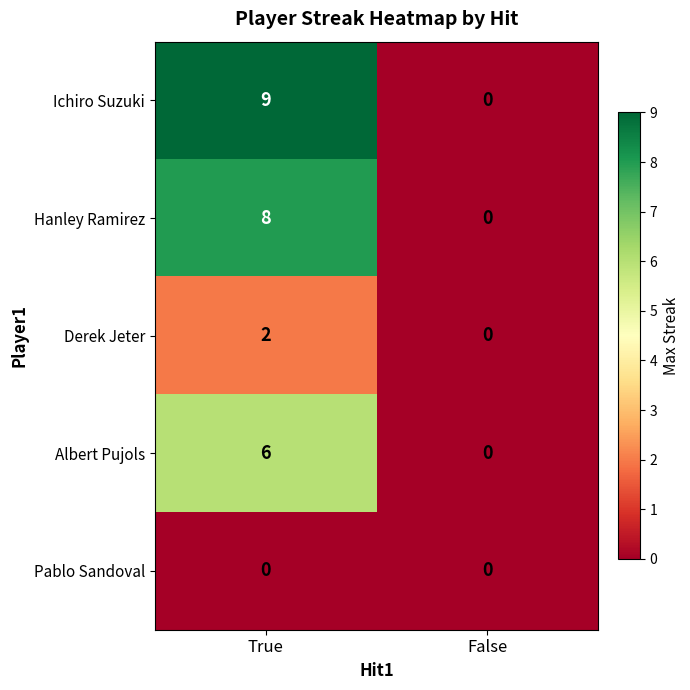

How many positive values does the Ichiro Suzuki series have?

1